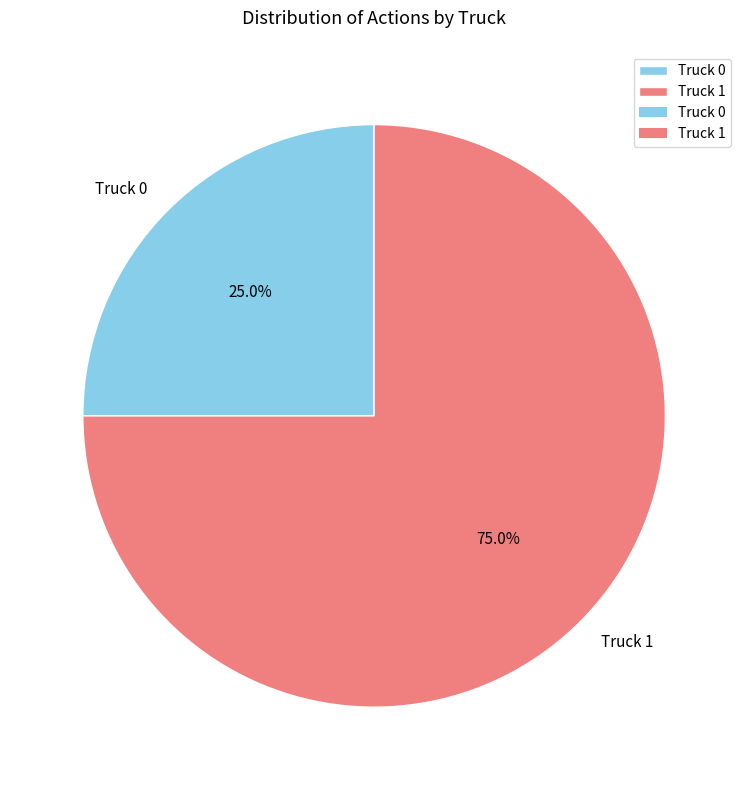

To the nearest percent, what is the combined percentage of Truck 0 and Truck 1?

100%